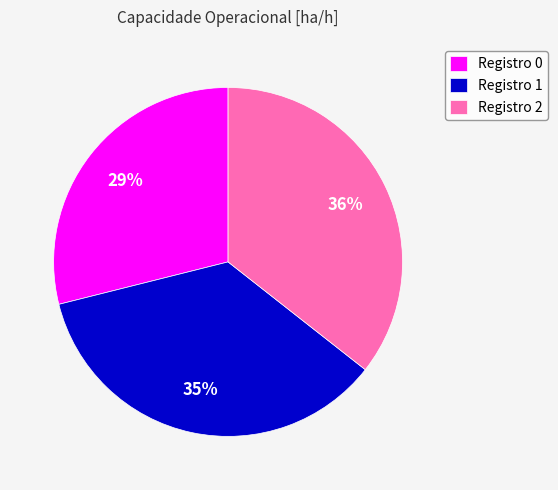

To the nearest percent, what is the difference between the largest and smallest slice percentages?

7%